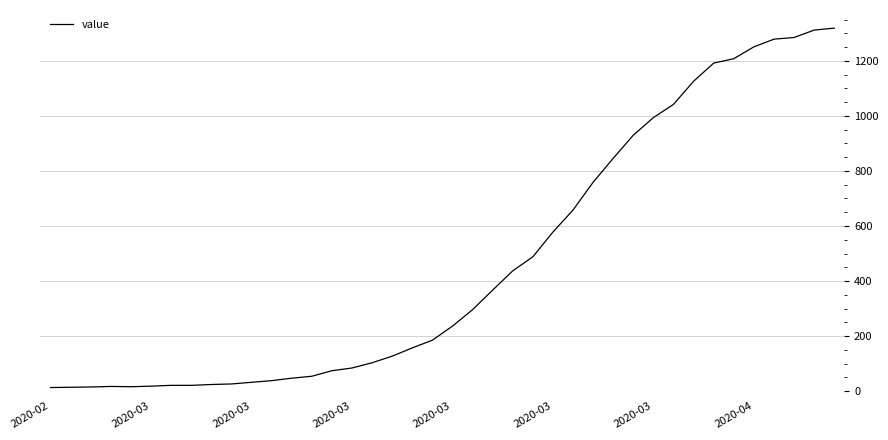

What is the difference between the maximum and minimum values?

1306